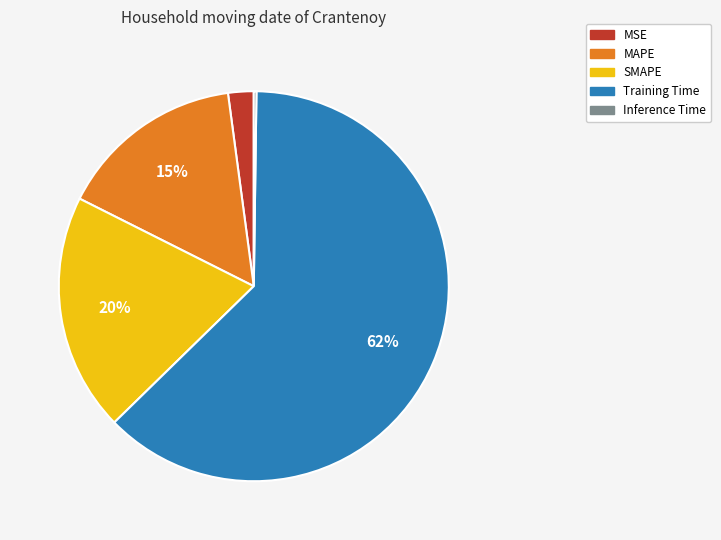

To the nearest percent, what portion does SMAPE represent?

20%